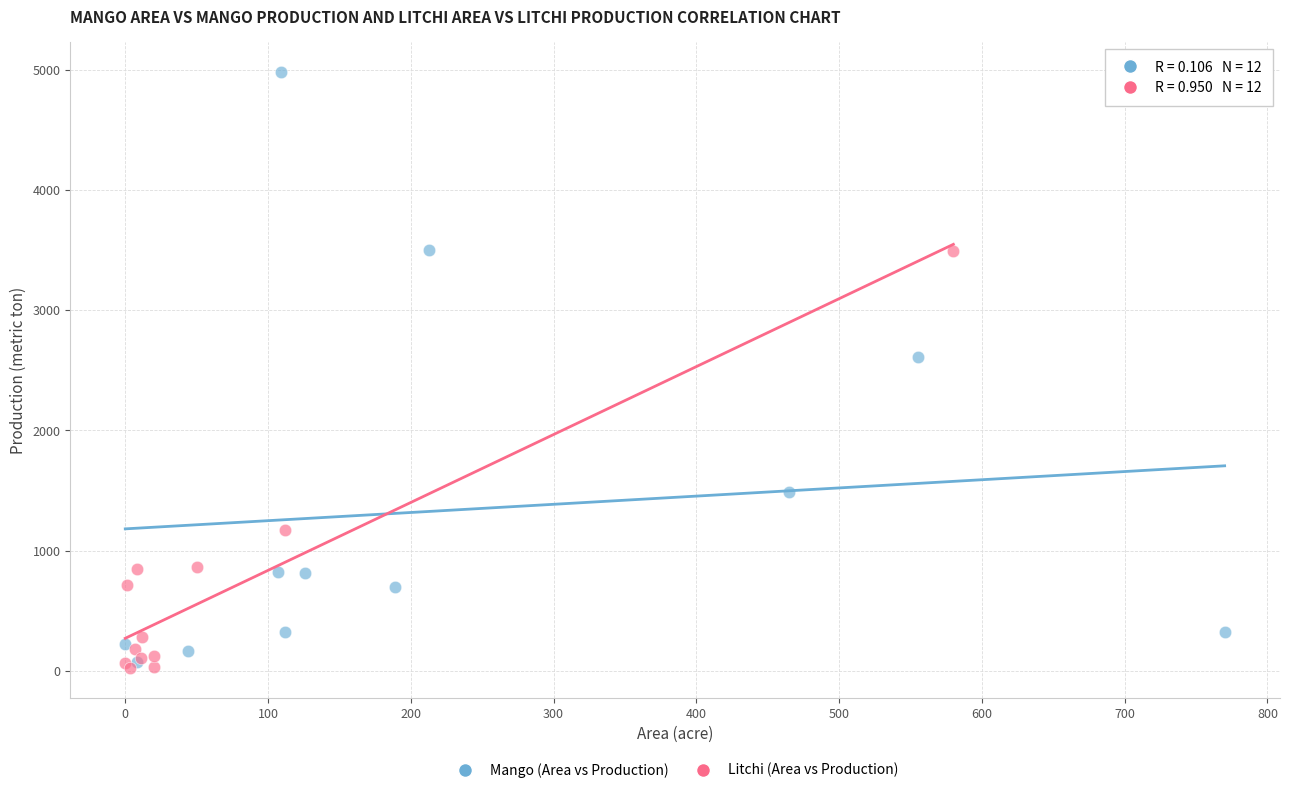

Which series reaches the maximum Y coordinate?

Mango (Area vs Production)